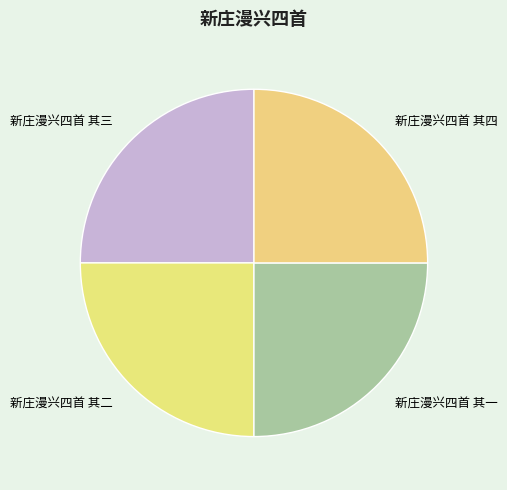

How many slices are in this pie chart?

4